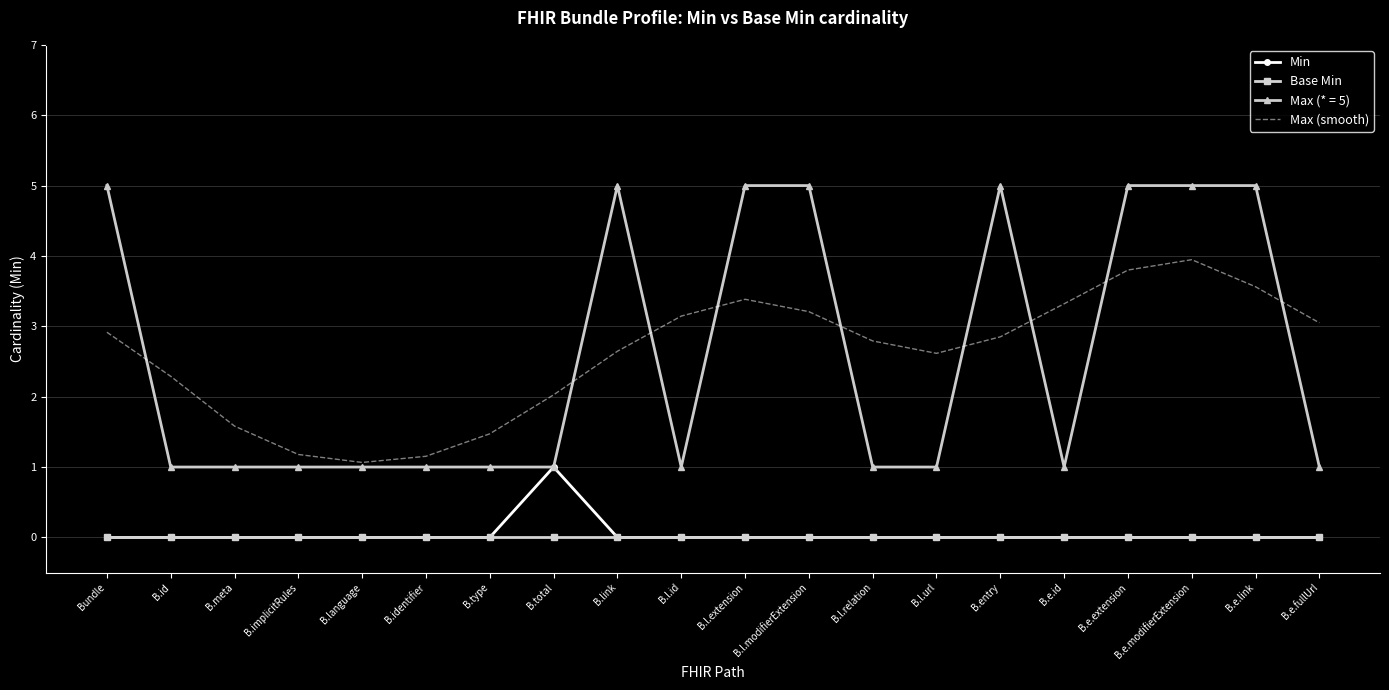

True or false: Min and Max (smooth) intersect in this chart.

False